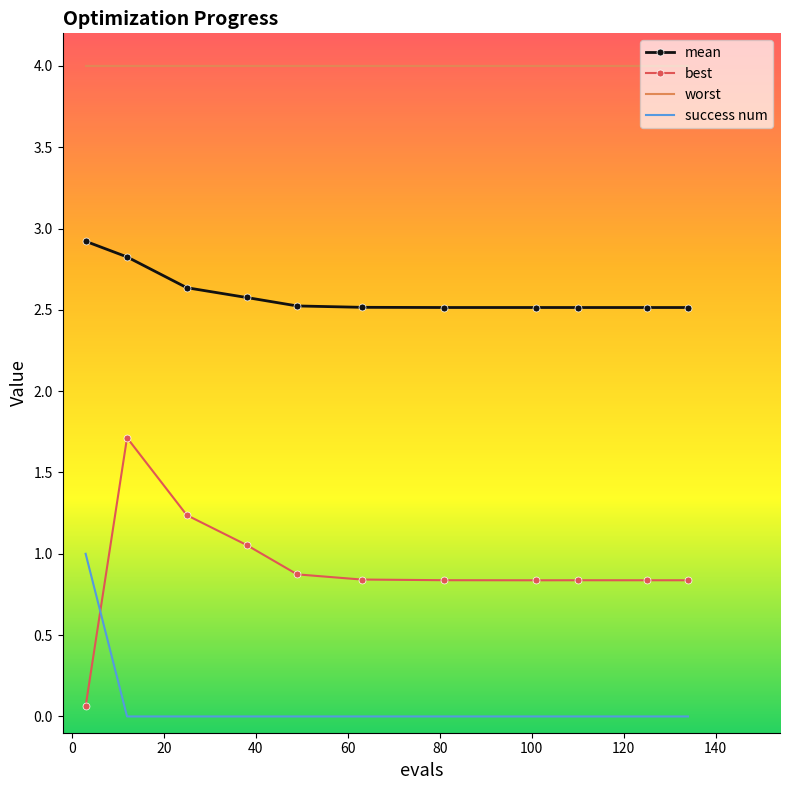

What is the minimum value for mean?

2.5